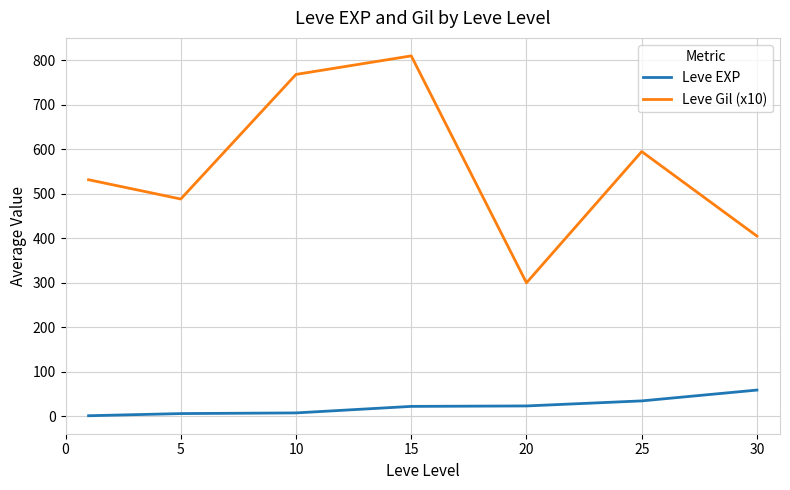

List the series in order of their peak value, highest first.

Leve Gil (x10), Leve EXP